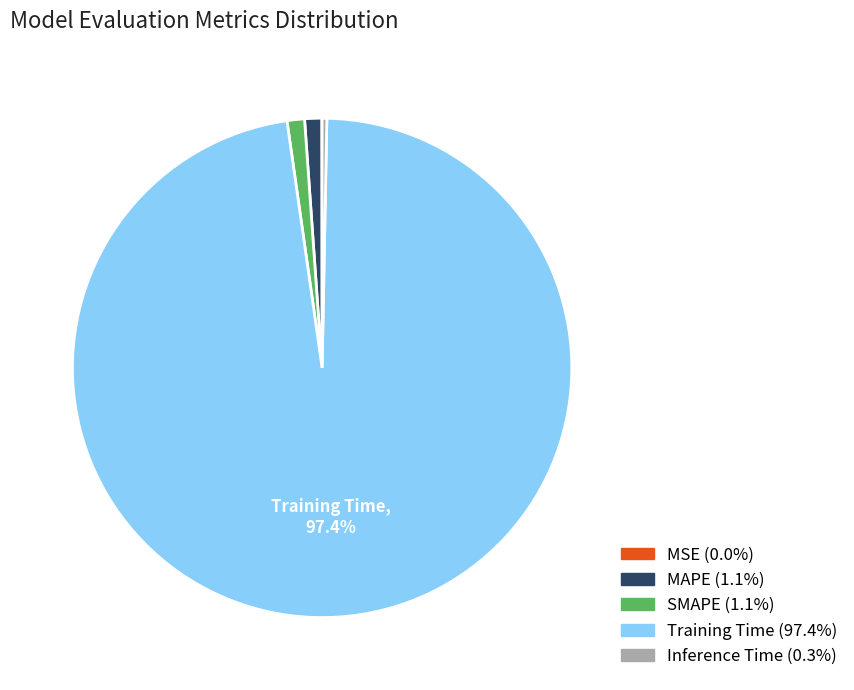

Is the sum of SMAPE and MAPE greater than half?

No